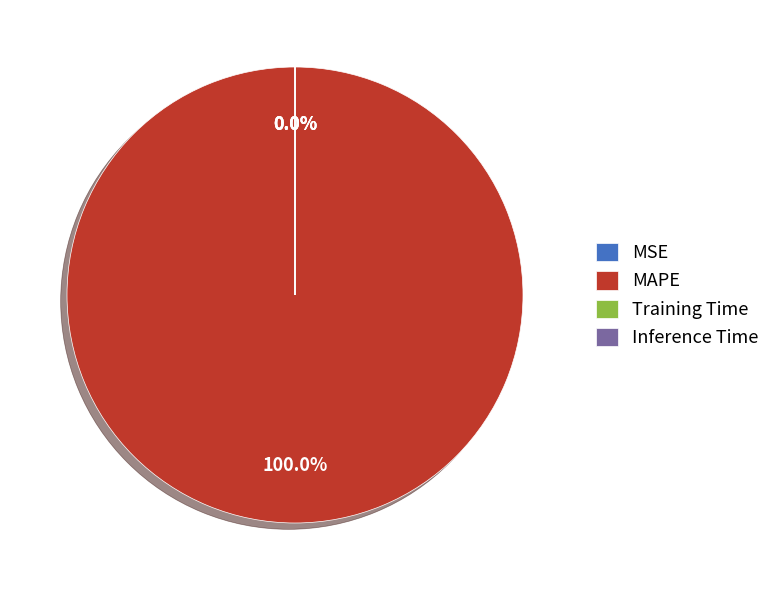

Count the number of slices in the pie.

4